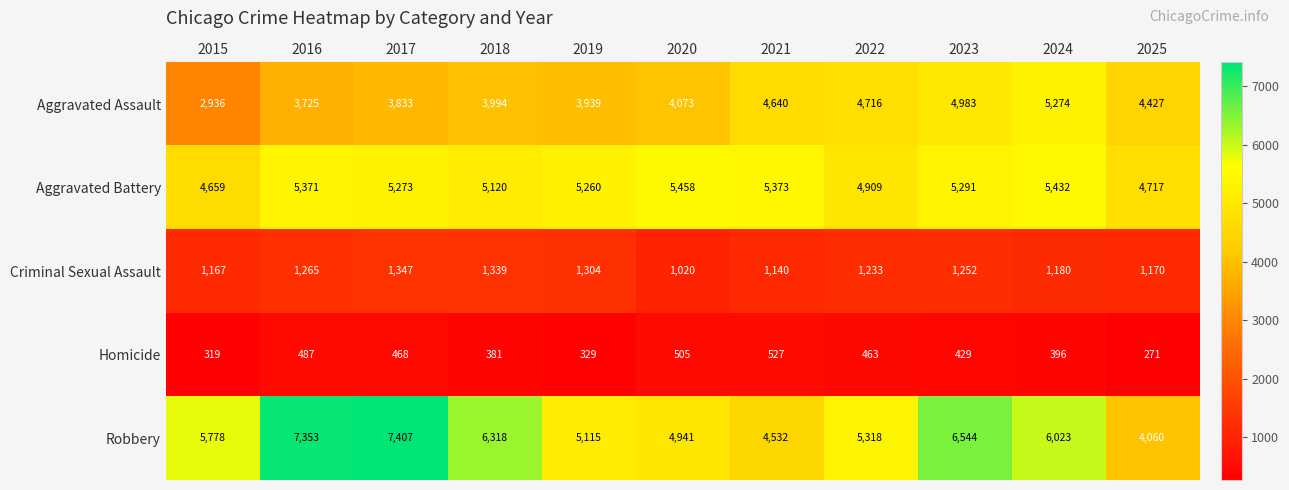

What is the spread (max minus min) of values at 2025?

4446